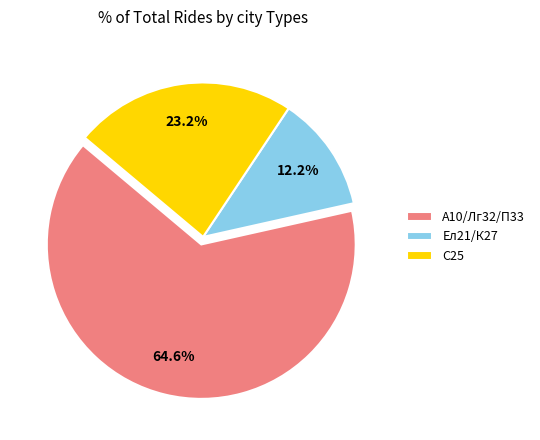

Count the number of slices in the pie.

3